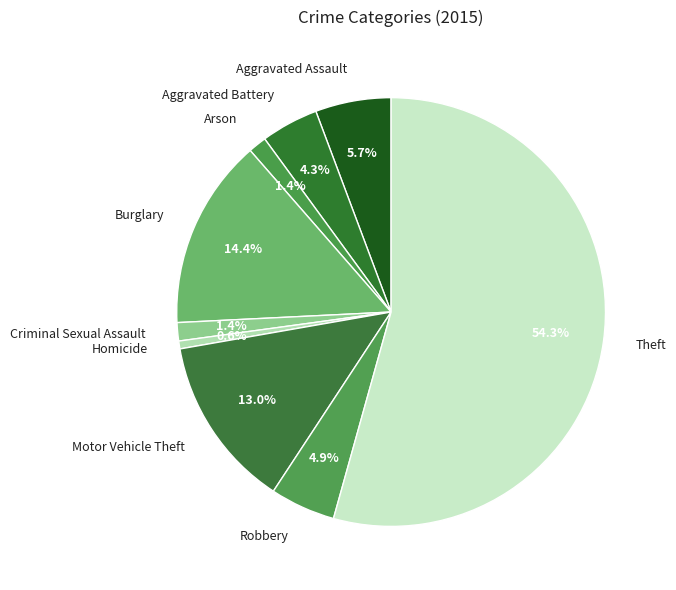

Is it true that Aggravated Assault is 1% of the pie?

False